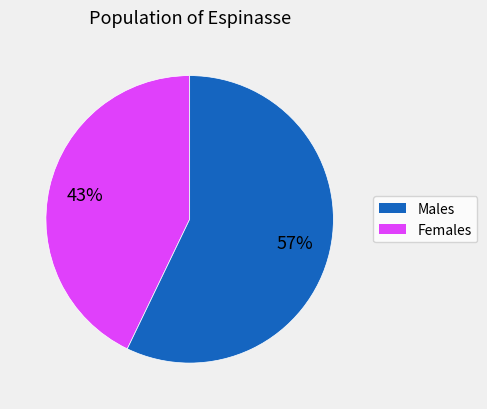

Is there a majority slice in this chart?

Yes